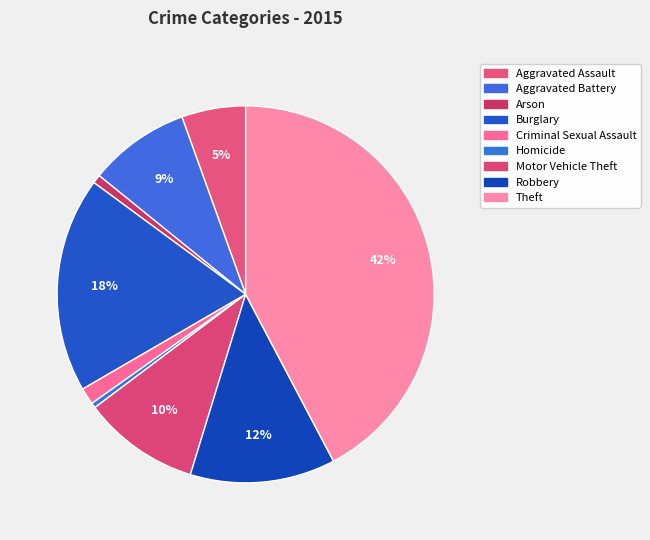

Between Criminal Sexual Assault and Homicide, which is larger?

Criminal Sexual Assault